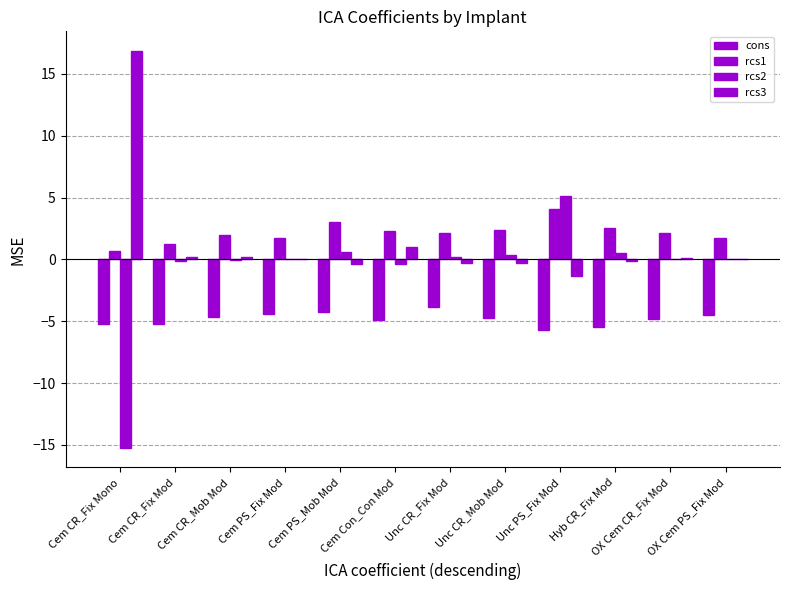

Rank the series by their maximum value, from highest to lowest.

rcs3, rcs2, rcs1, cons